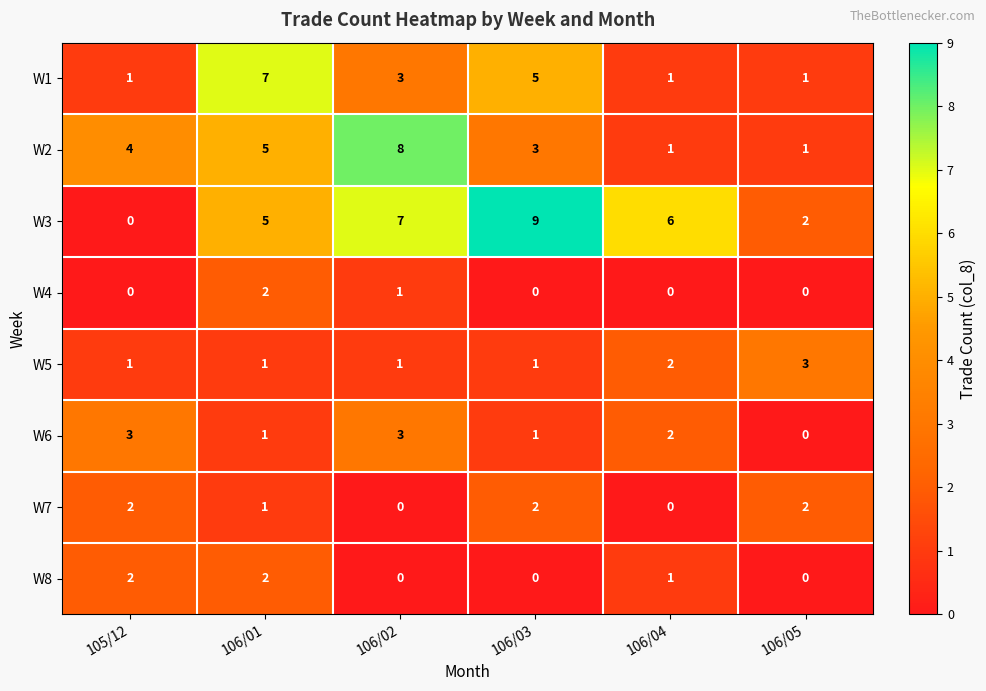

What is the spread (max minus min) of values at 106/05?

3